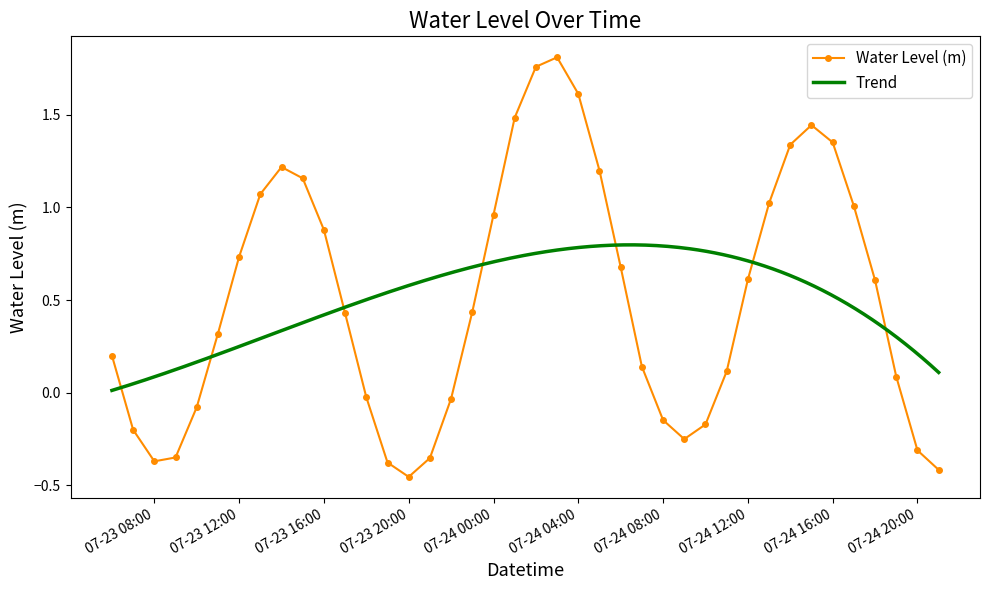

True or false: the data has more than 2 interior local peaks.

True